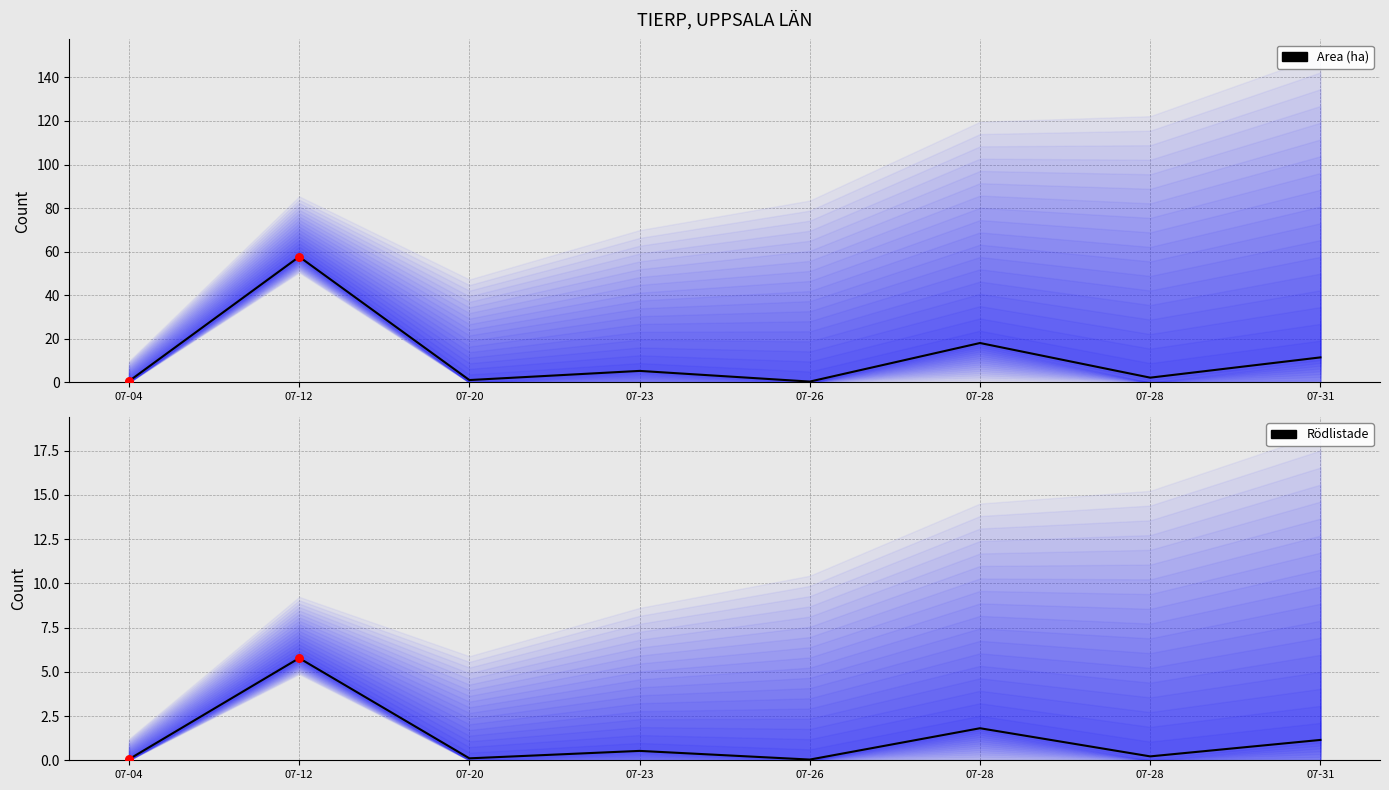

Which series has the largest total across all categories?

Area (ha)